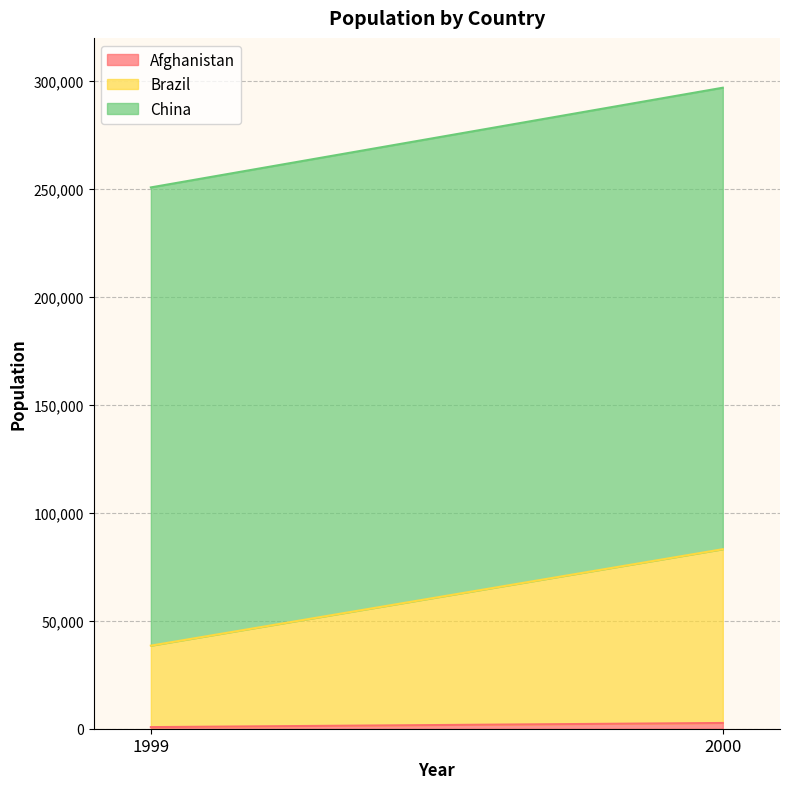

The value of Brazil at 1999 is 21117. True or false?

False